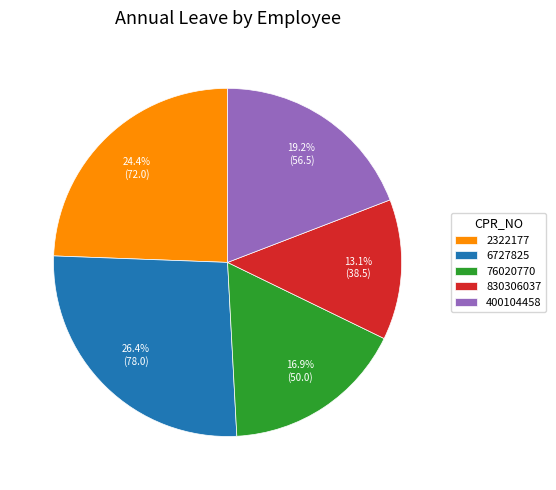

Between 6727825 and 2322177, which is larger?

6727825